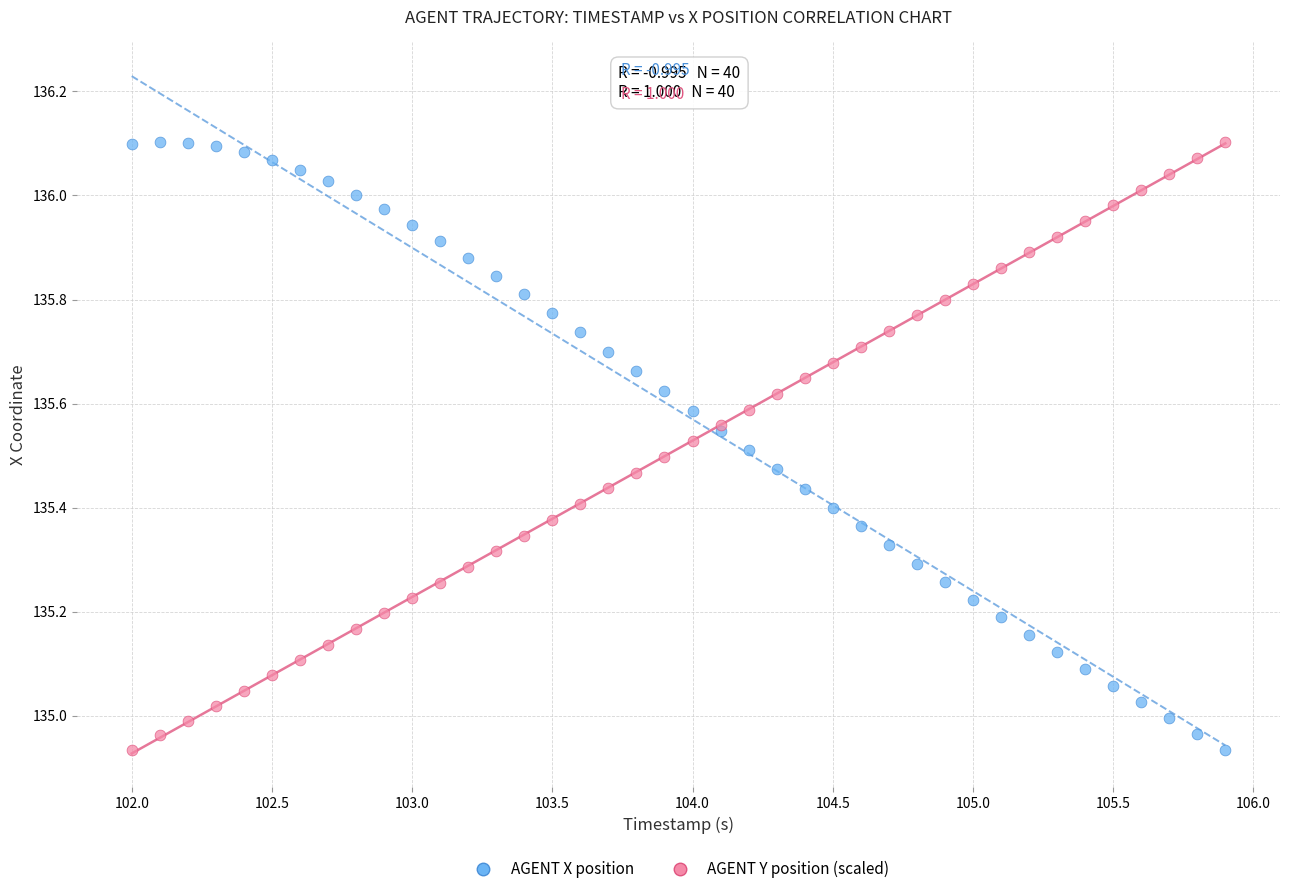

What are all the series names shown in the legend?

AGENT X position, AGENT Y position (scaled)